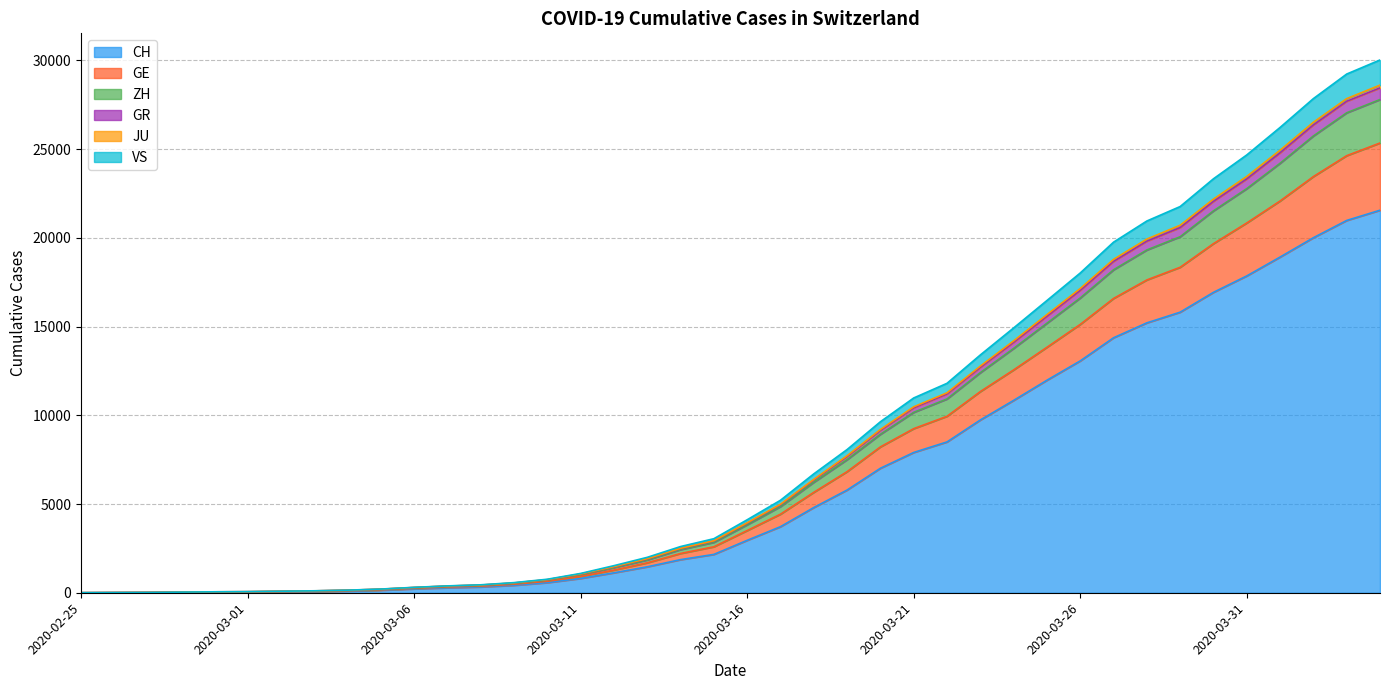

What position from the left is 2020-03-13?

18